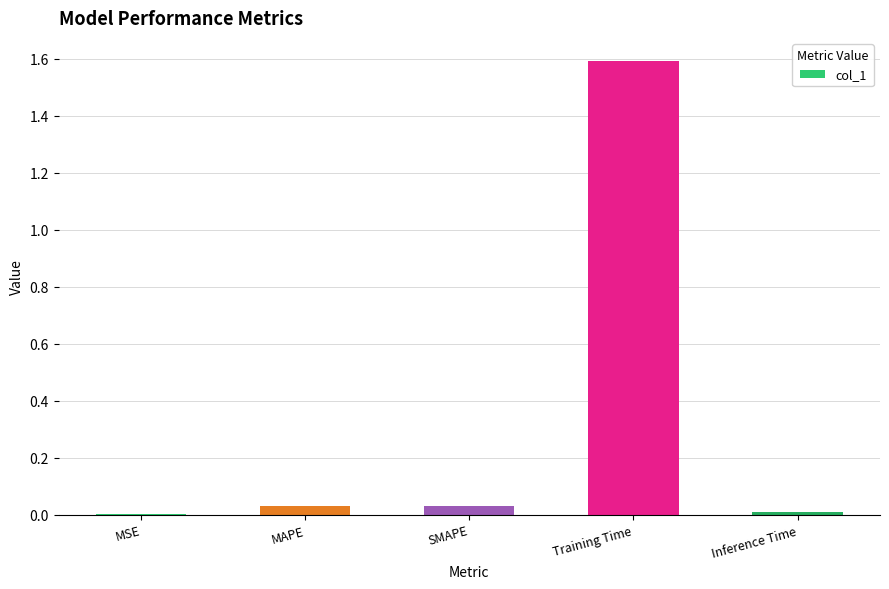

At which category does the chart reach its peak across all series?

Training Time